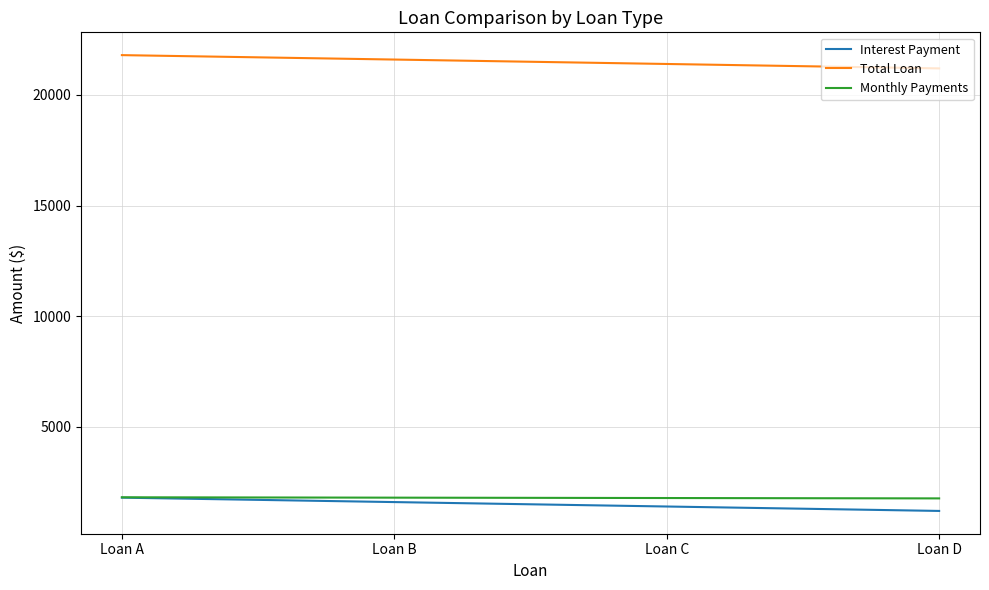

Does the chart display data point markers on the line(s)?

No